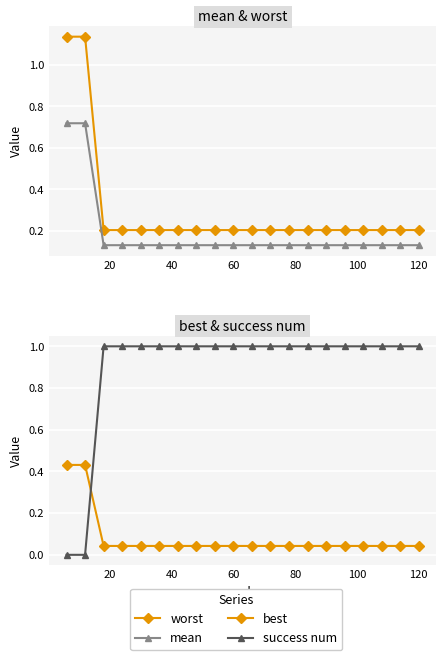

Which series has the largest total across all categories?

success num